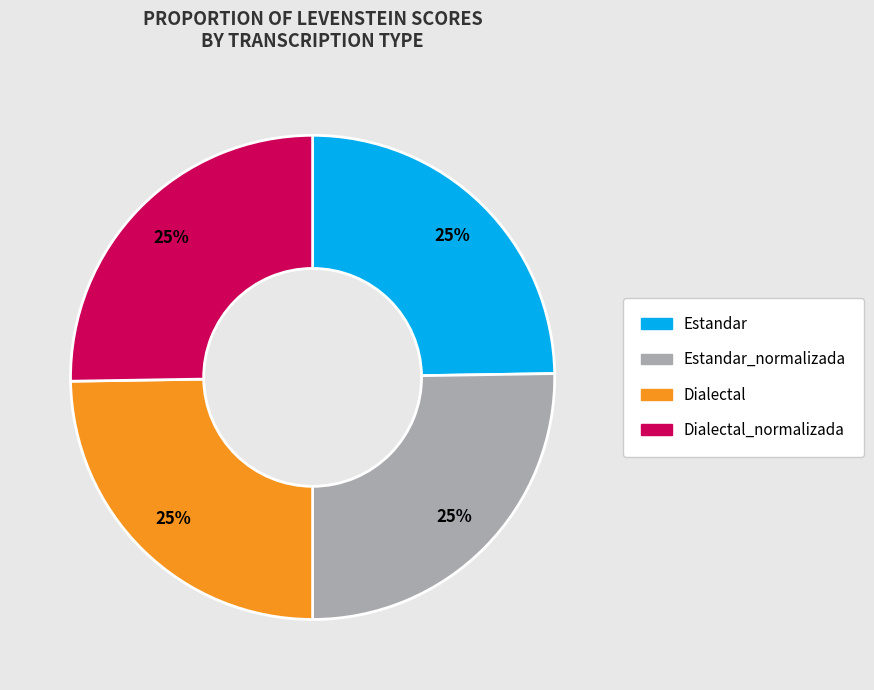

Is there a majority slice in this chart?

No